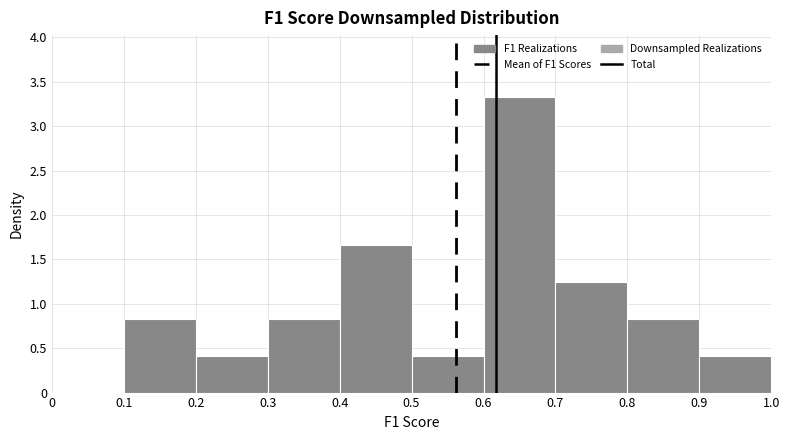

Over which range of the x-axis is the bar tallest?

0.6 to 0.7